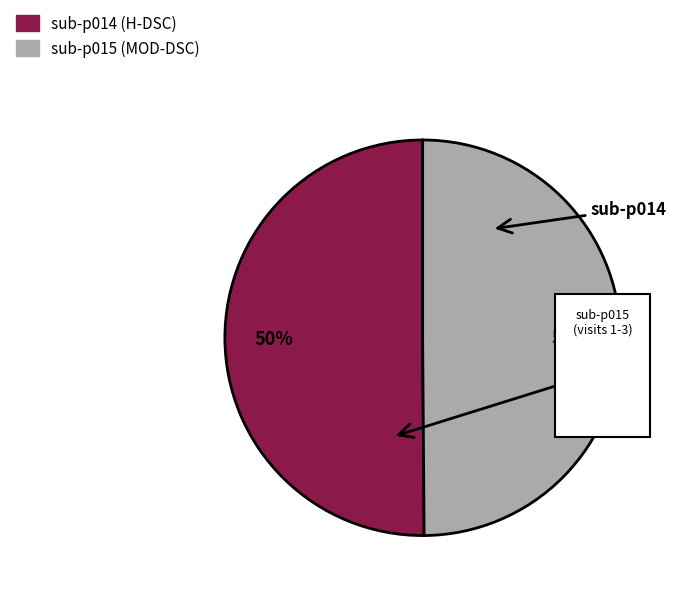

Count the number of slices in the pie.

2